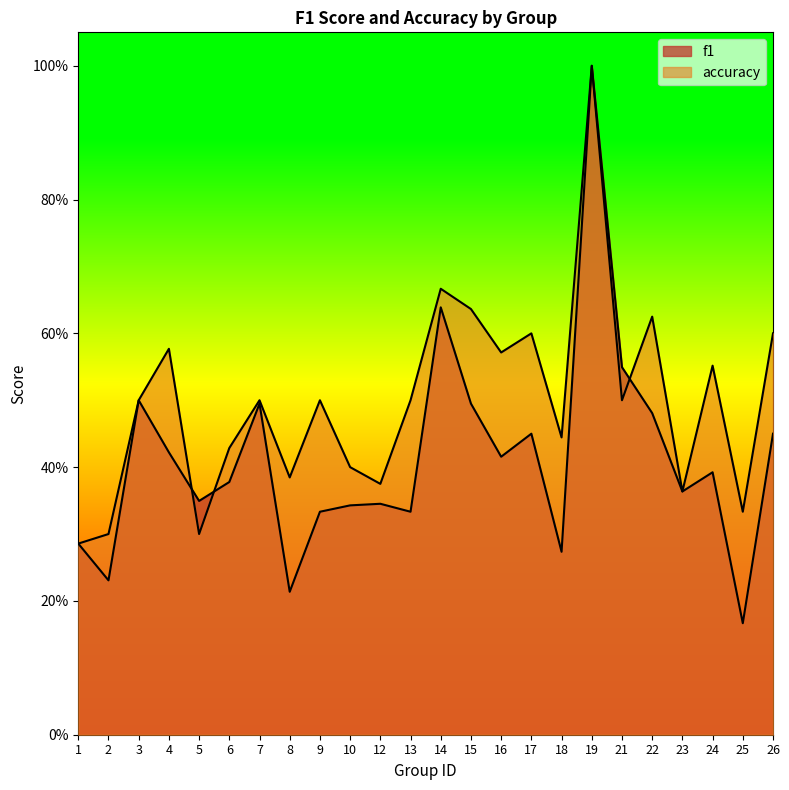

Where is the first local minimum for accuracy?

5